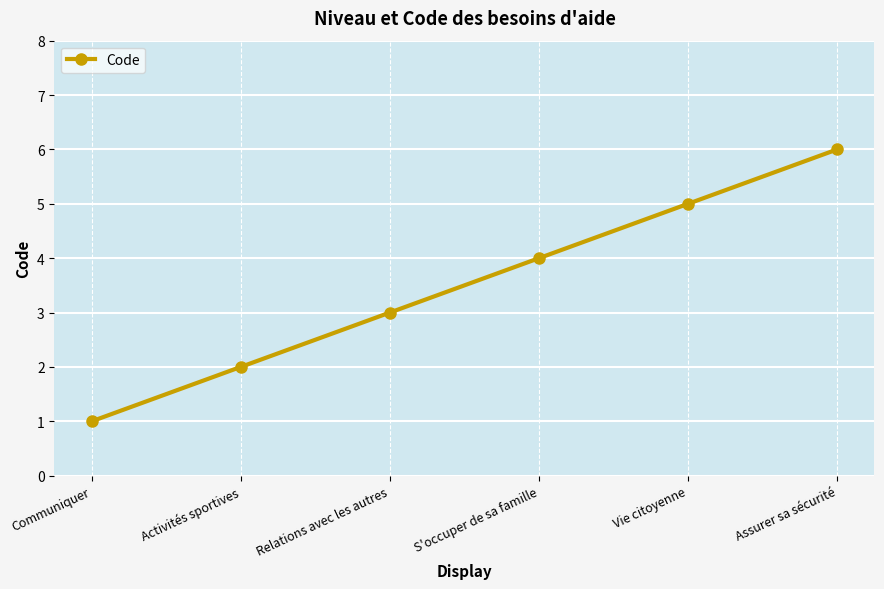

At which category does the chart reach its minimum across all series?

Communiquer